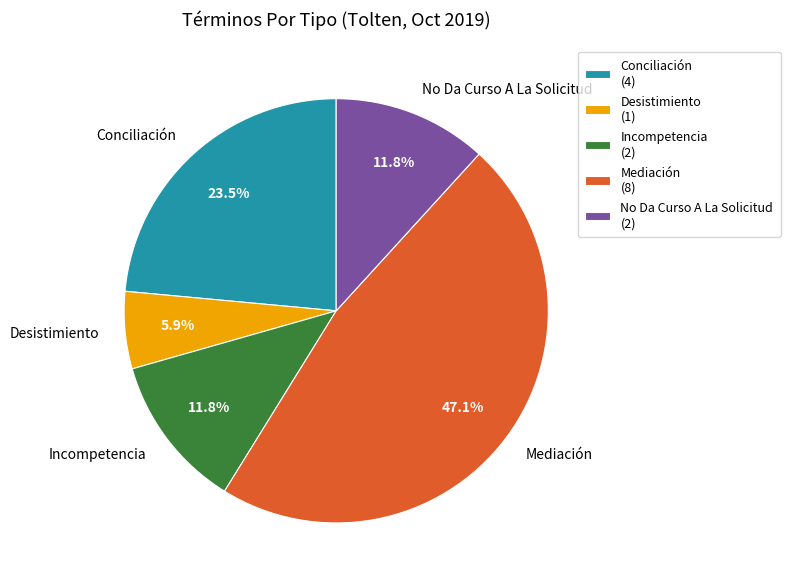

Do Incompetencia and Conciliación together represent more than half of the pie?

No